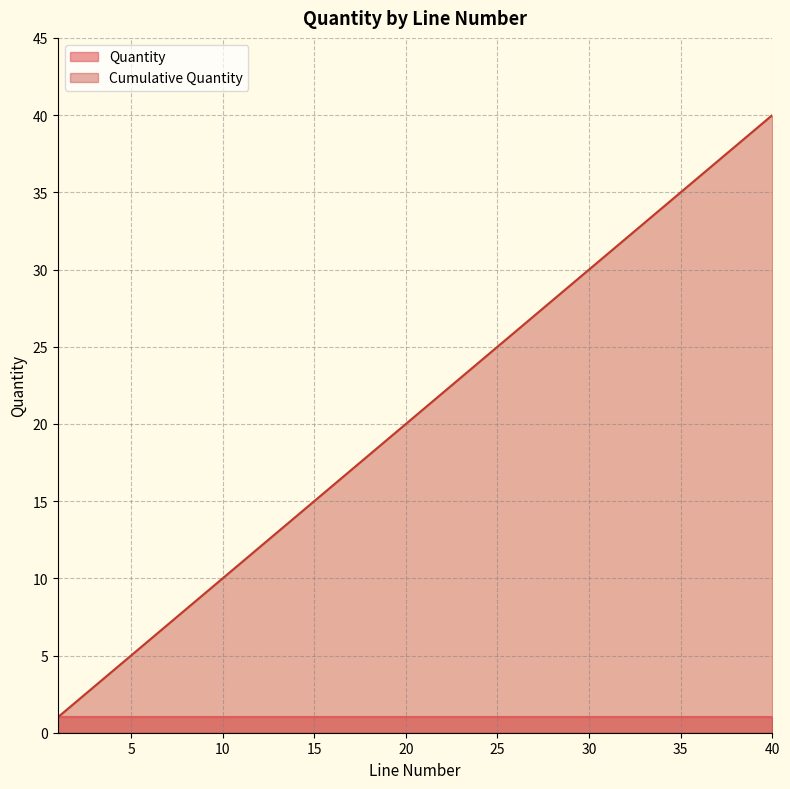

Which category has the highest value across all series?

40